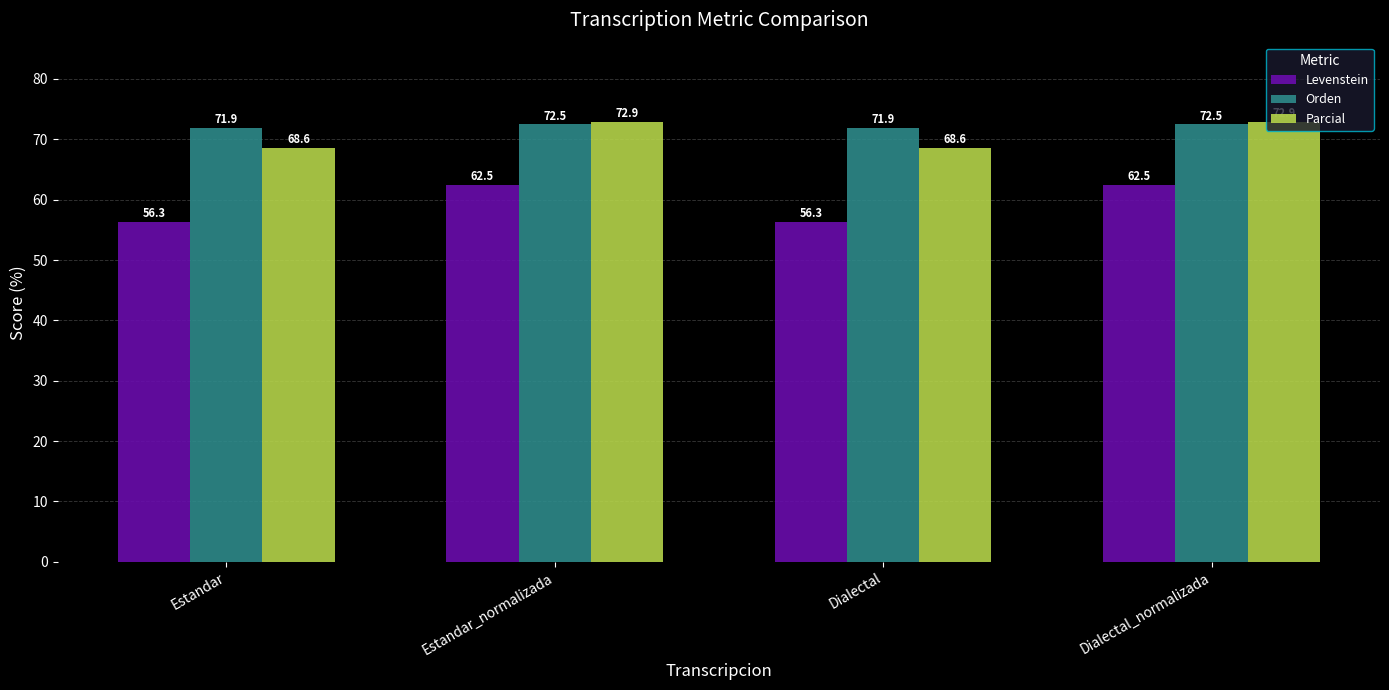

What is the difference between the Parcial values at Dialectal_normalizada and Estandar?

4.3